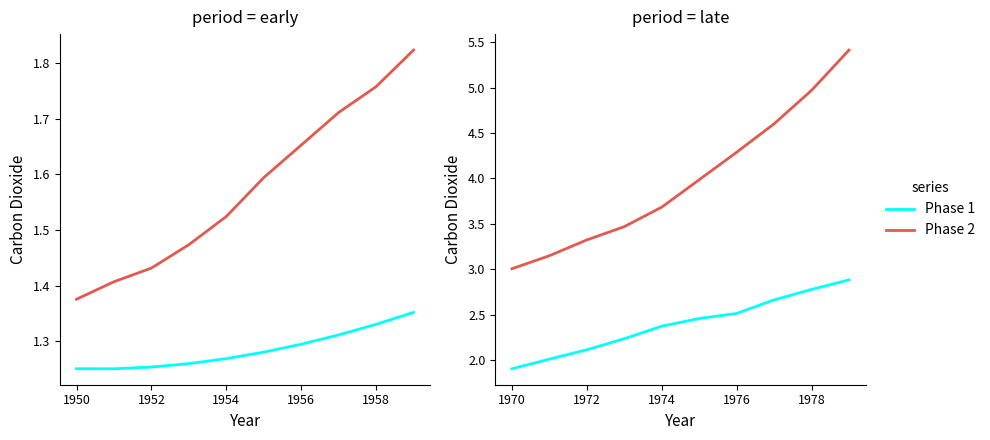

At how many categories does at least one series exceed 2?

10